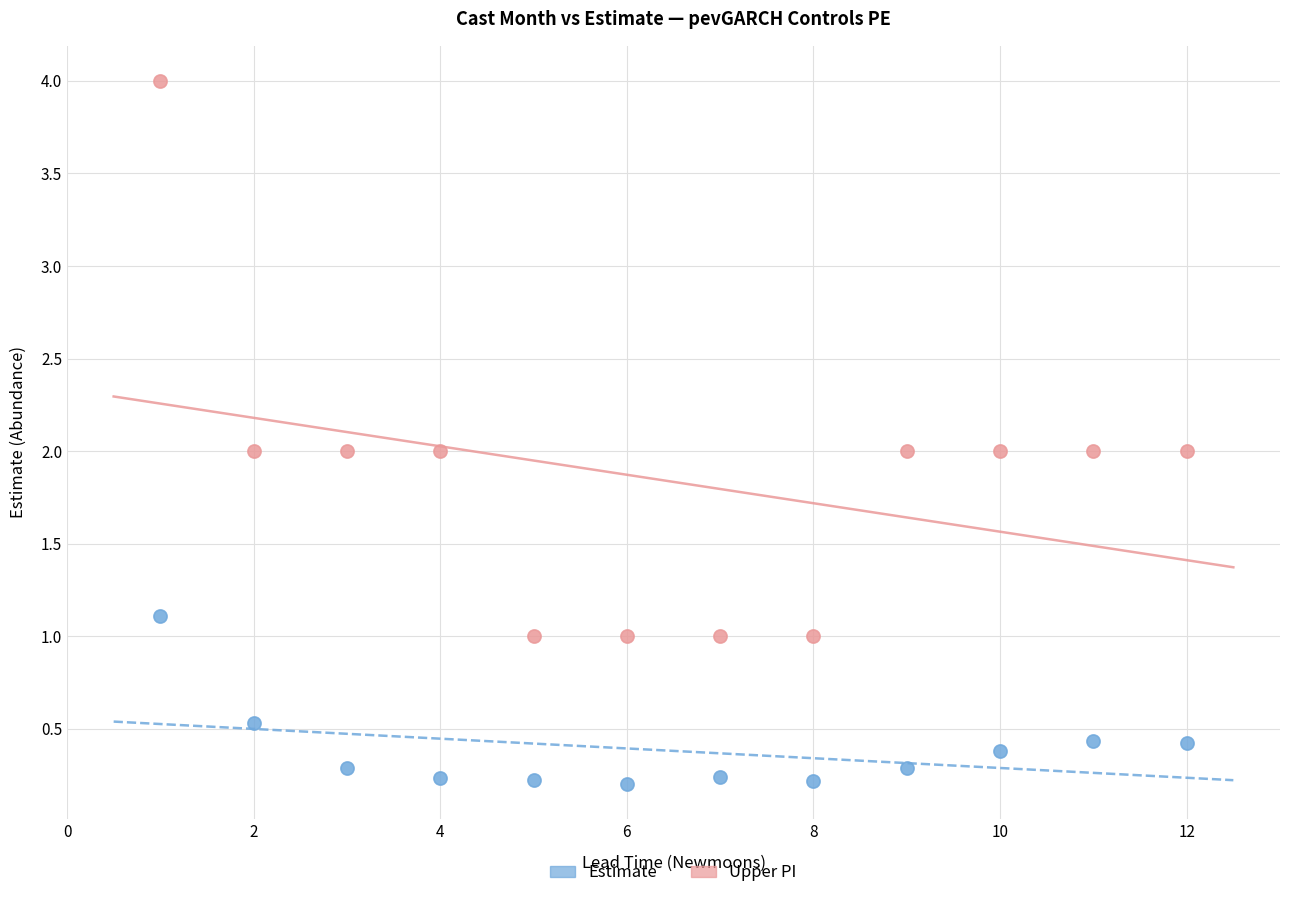

Which series reaches the maximum Y coordinate?

Upper PI